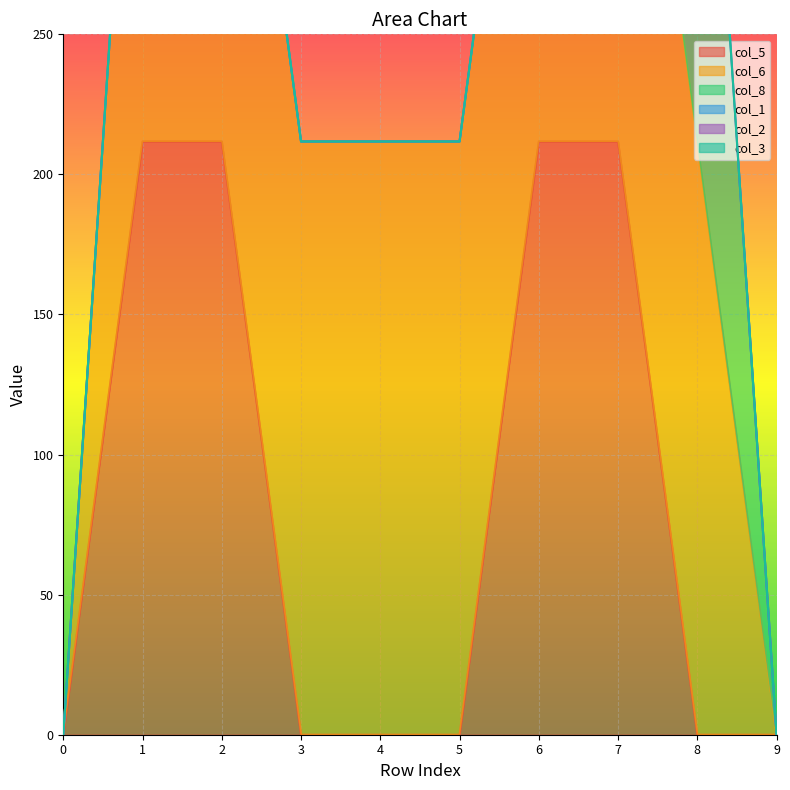

Is it true that col_5 equals 211.8 at 6?

True